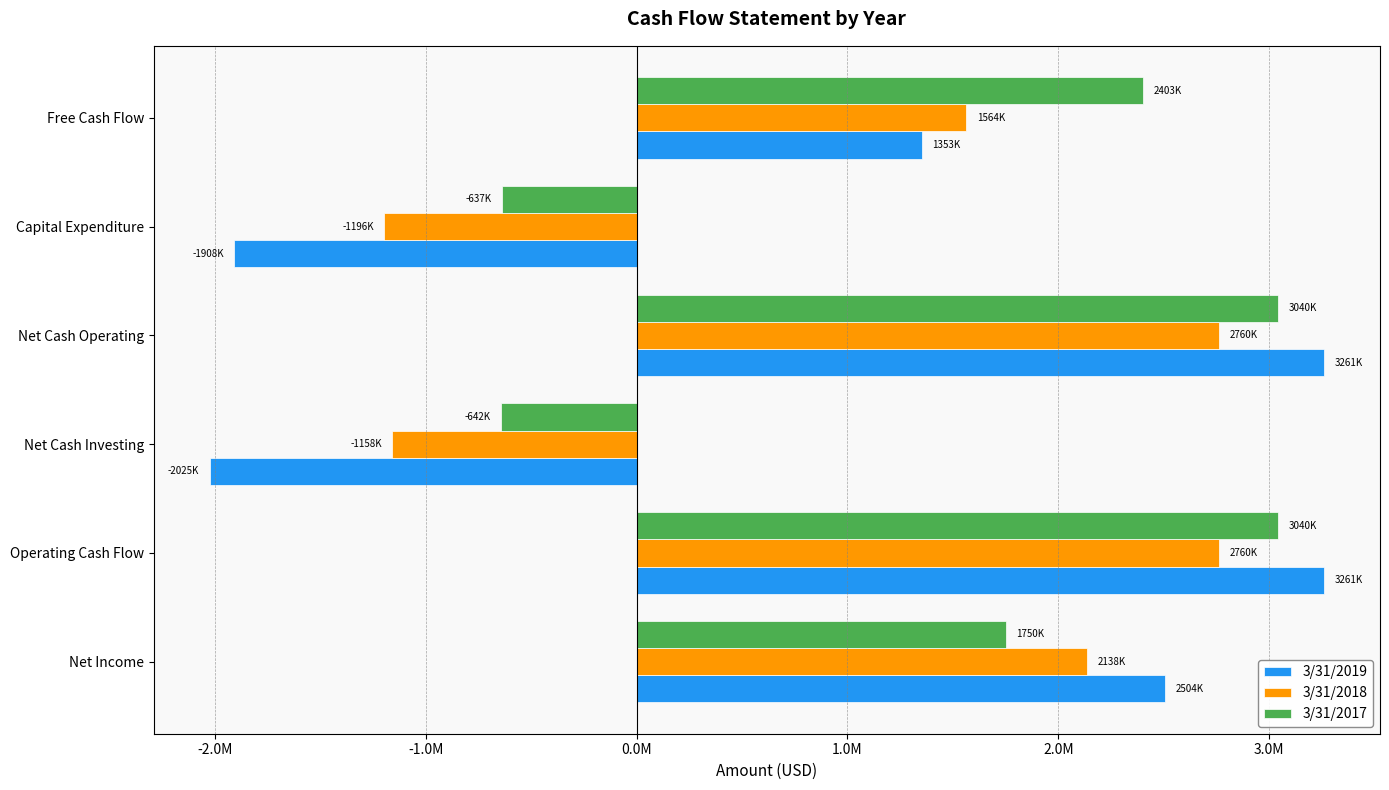

What is the difference between the maximum and minimum values in the 3/31/2018 series?

3956000